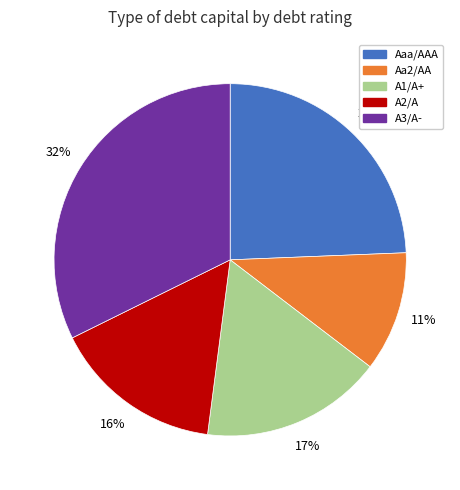

Between A1/A+ and Aa2/AA, which is larger?

A1/A+